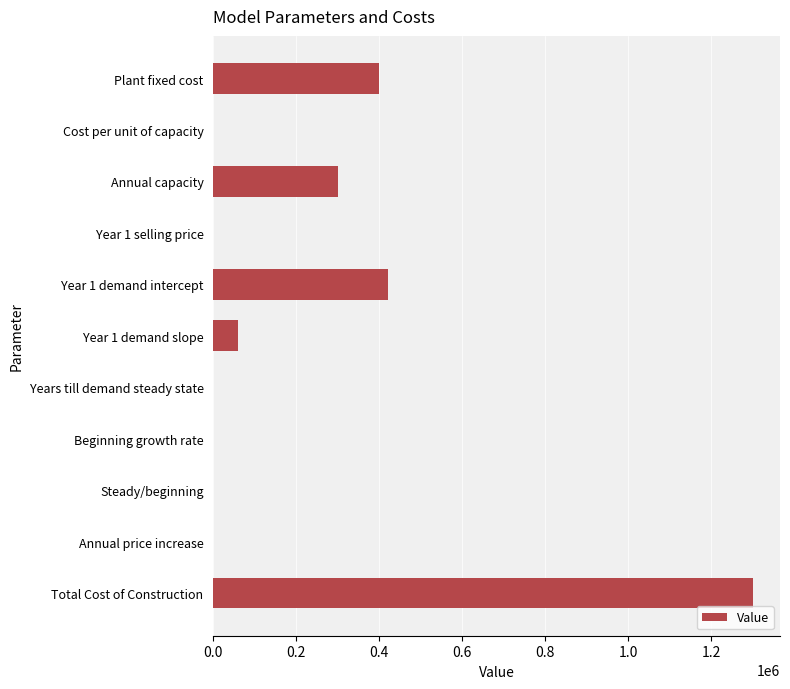

What is the sum of all values?

2480011.5